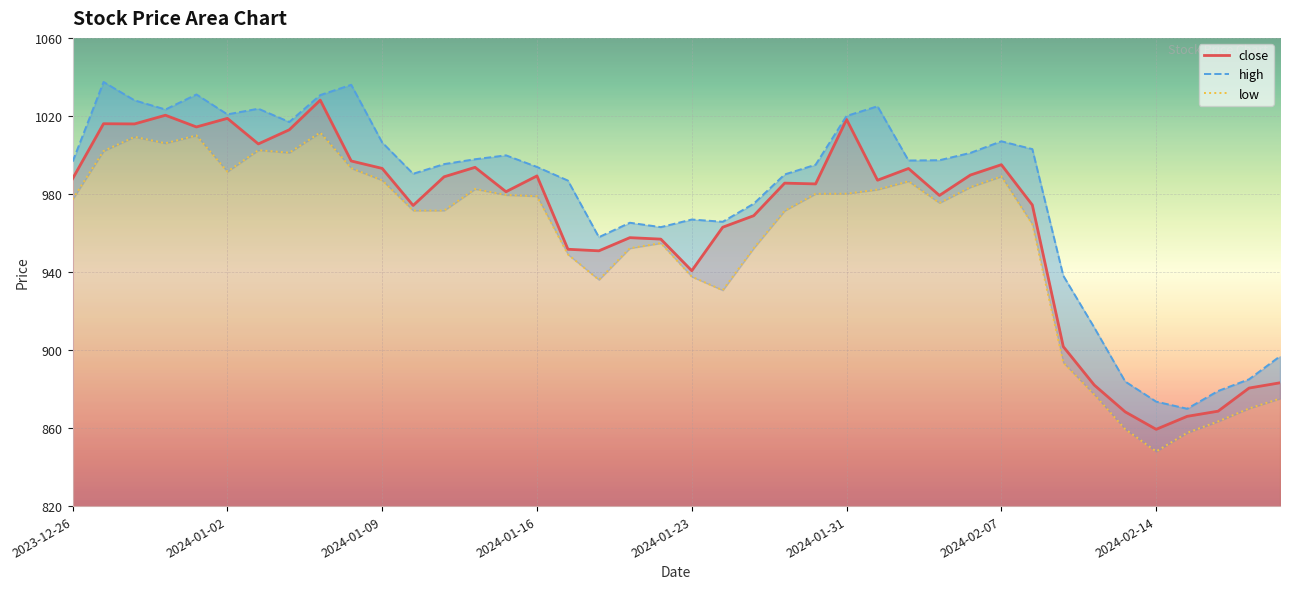

True or false: close has a value of 989.2 at 2024-01-16.

True